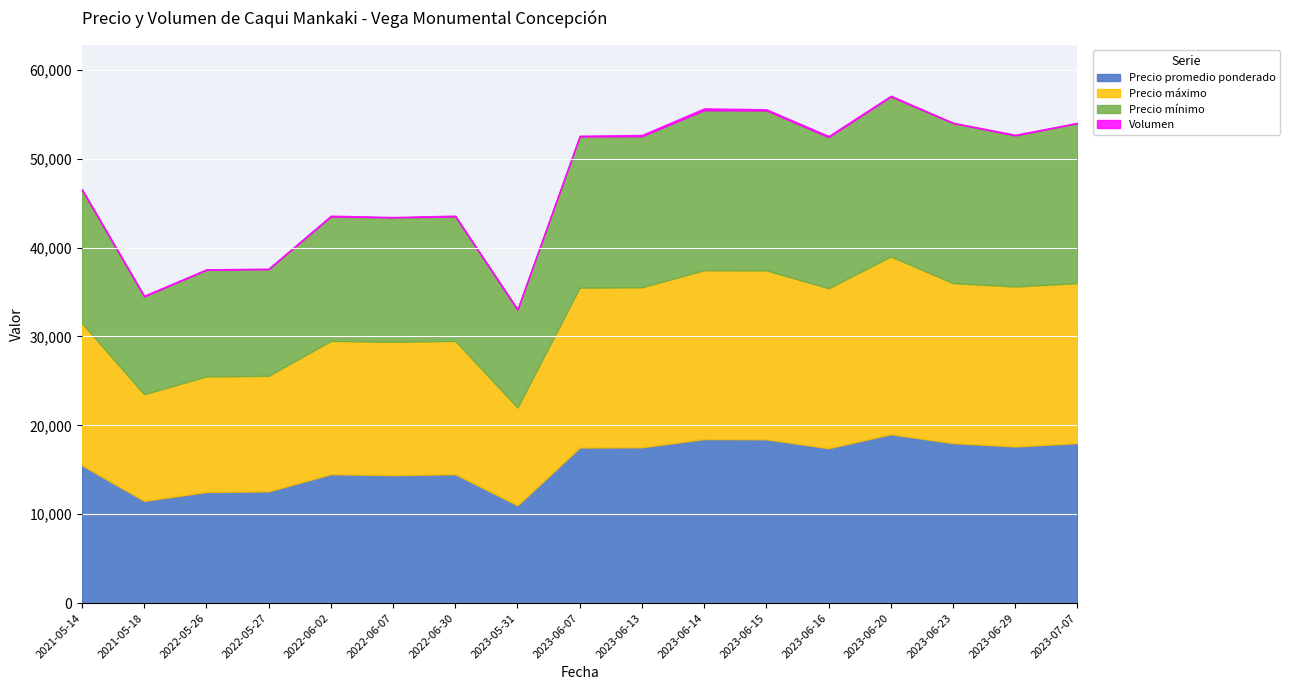

True or false: Precio promedio ponderado and Precio mínimo cross at least once.

False